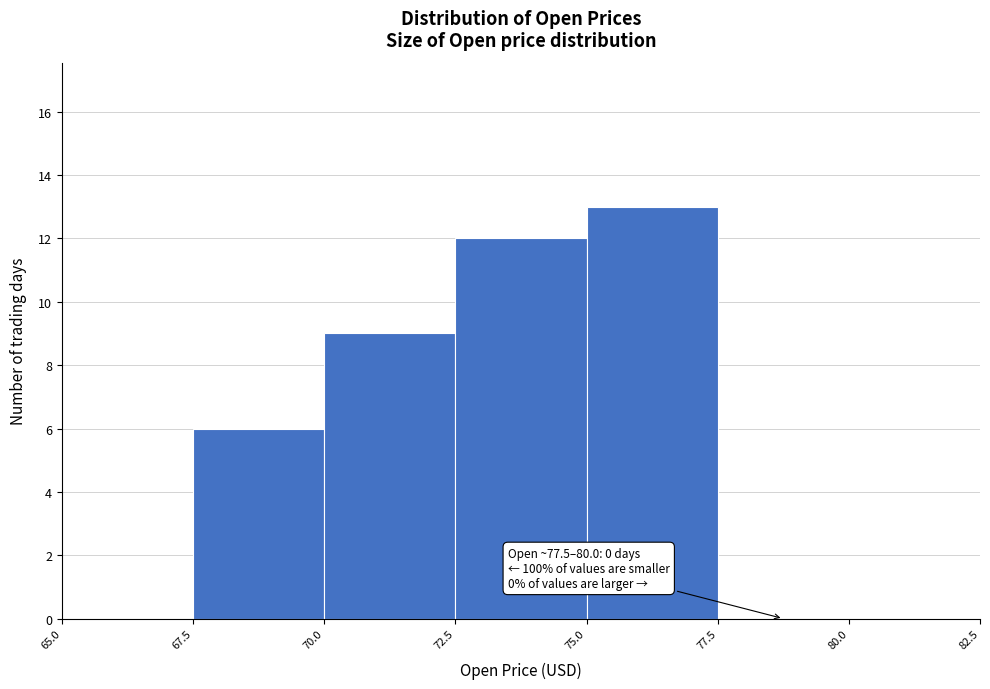

Over which range of the x-axis is the bar tallest?

75.0 to 77.5